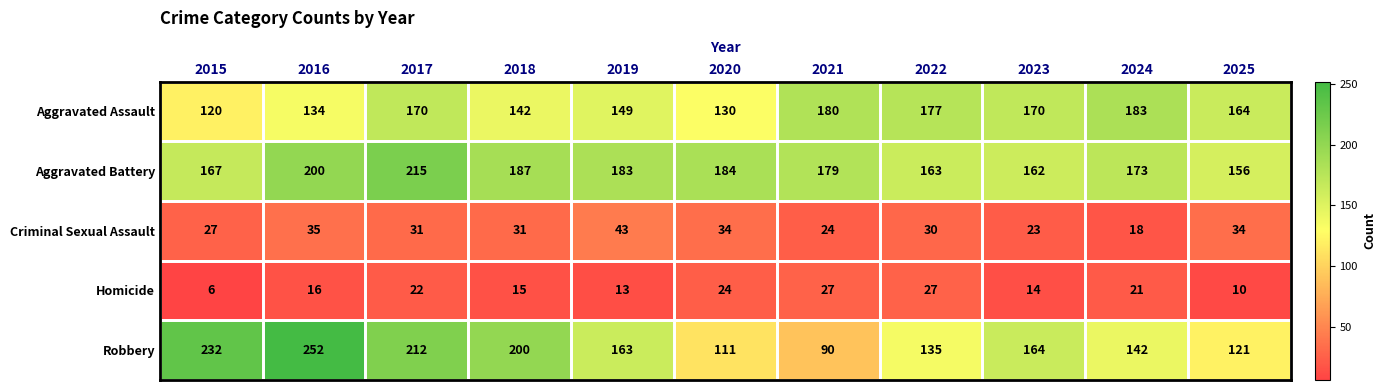

Where is Aggravated Assault nearest to the value 151?

2019